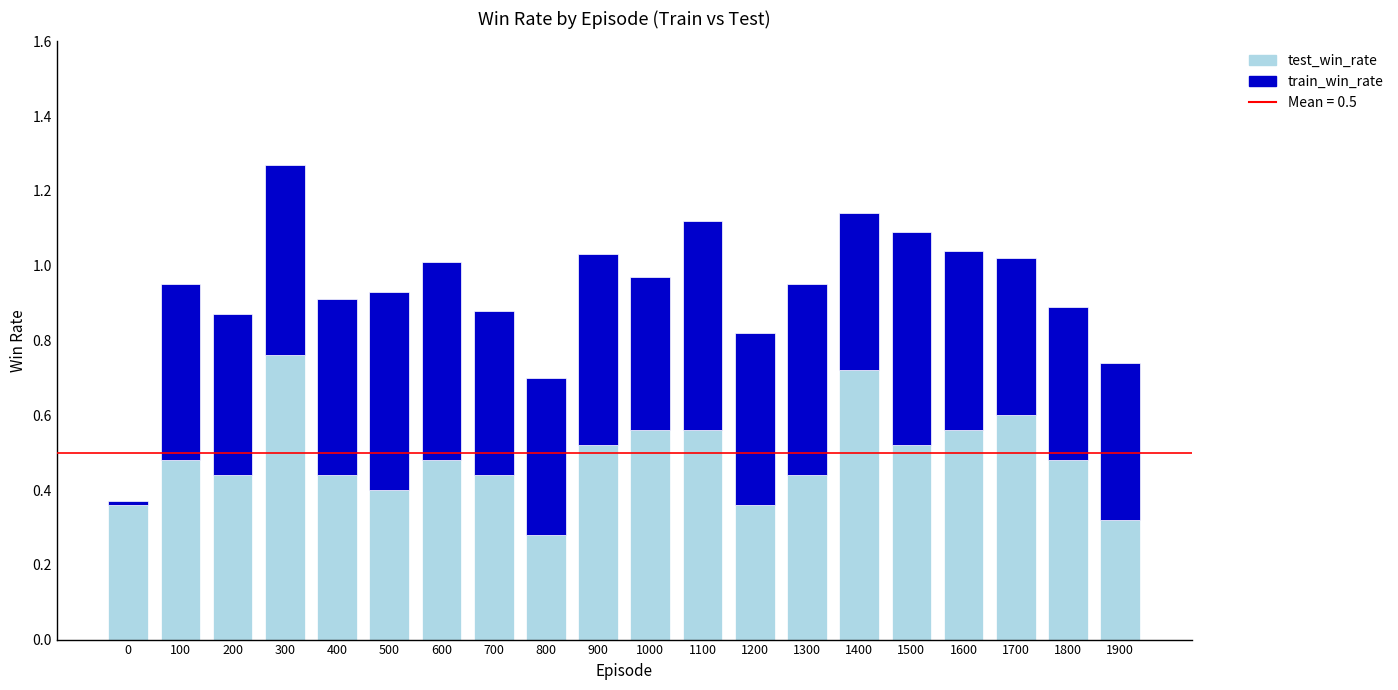

What is the total value across all series at 1700?

1.0